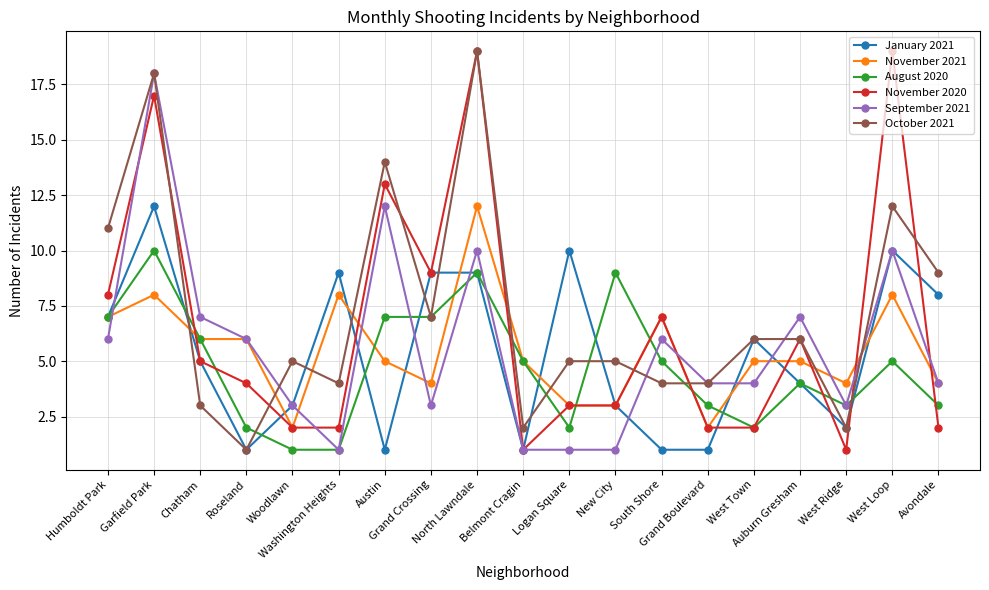

True or false: November 2021 has more than 0 points higher than both neighbors.

True